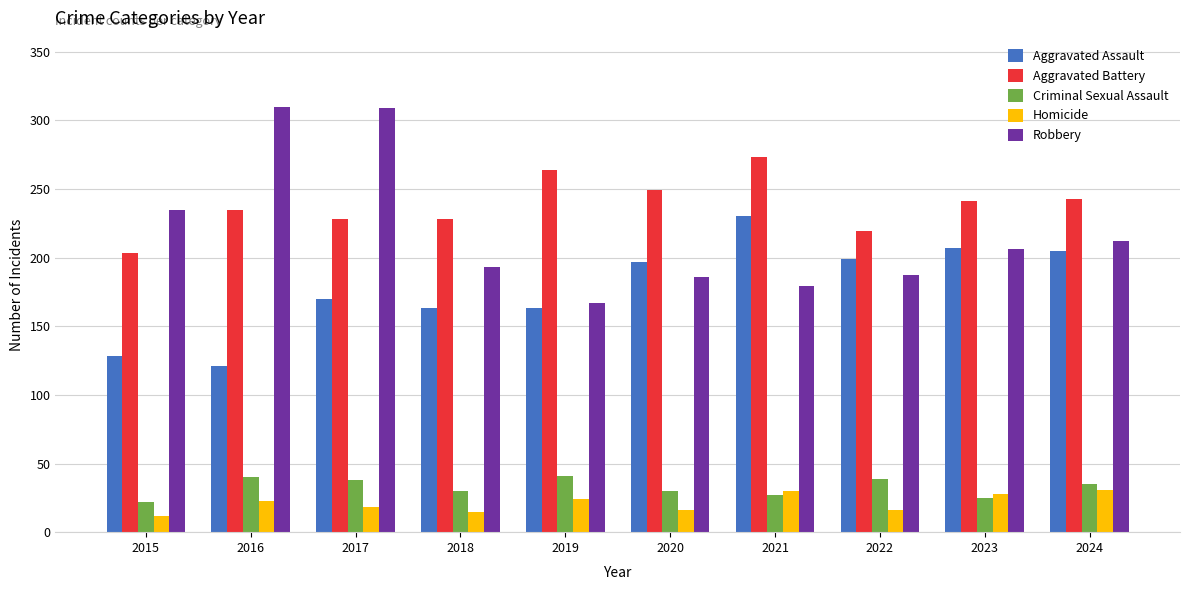

Which series has the largest total across all categories?

Aggravated Battery